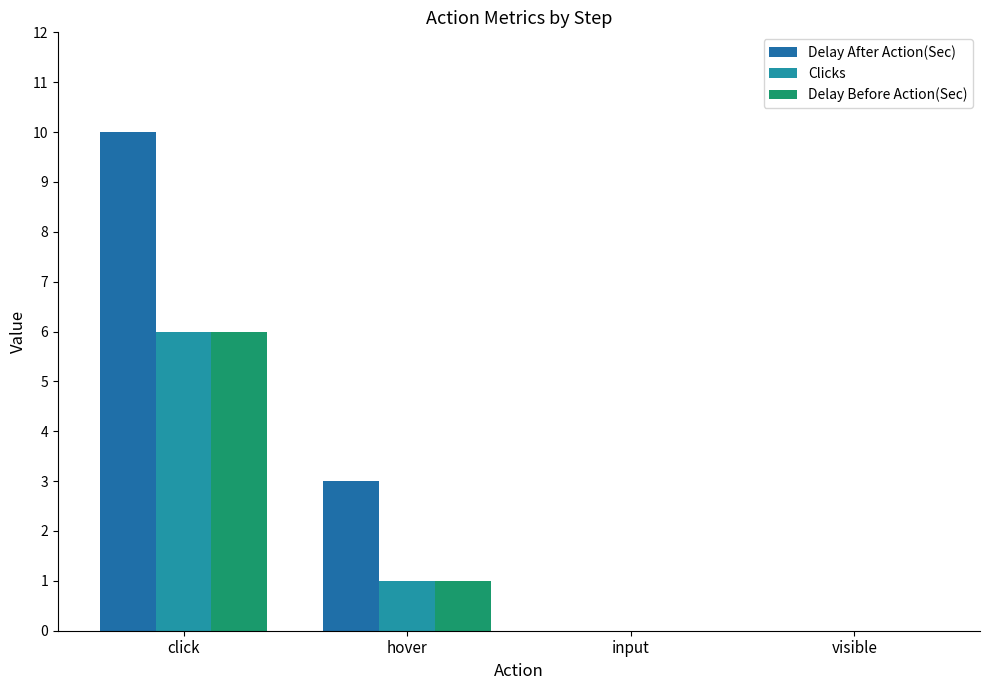

At which category does the chart reach its peak across all series?

click